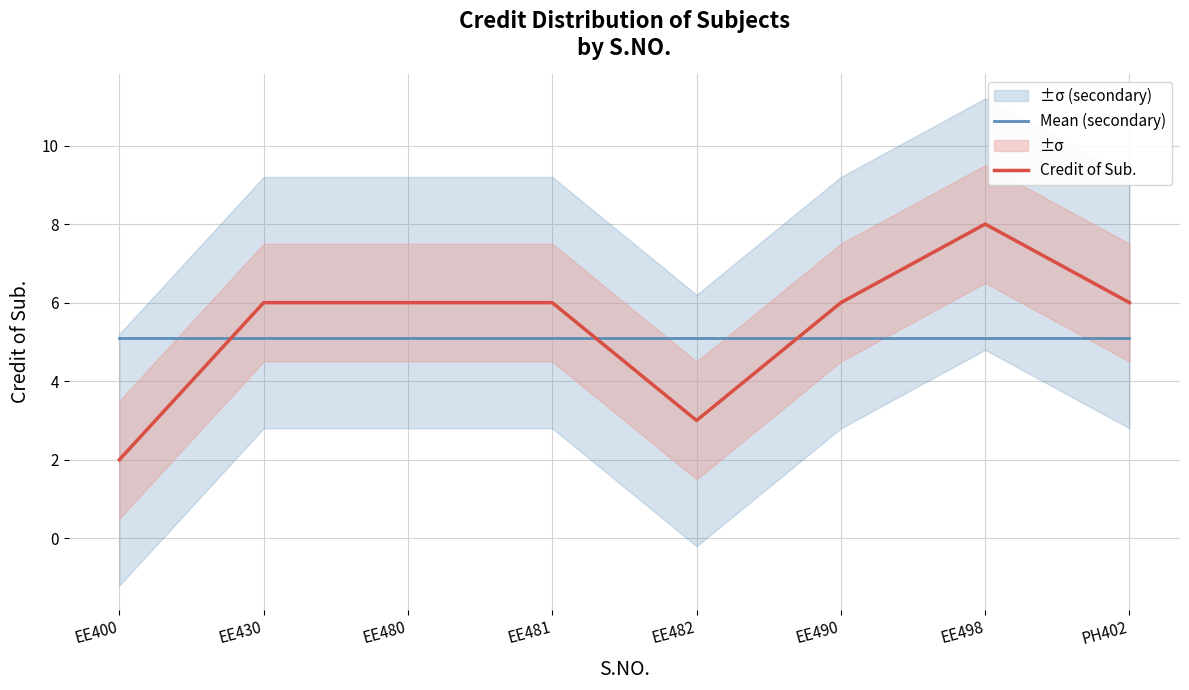

What is the maximum value shown in the chart?

8.0